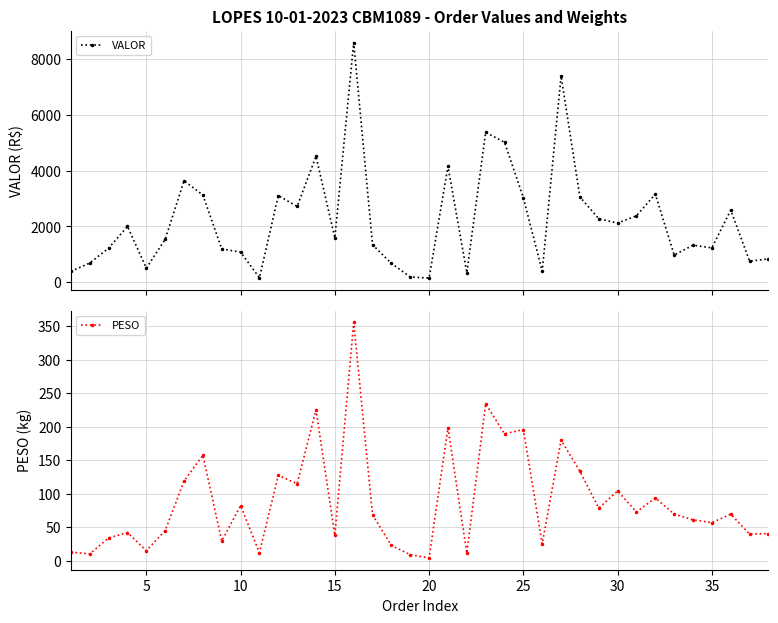

Rank the series by their average value, from lowest to highest.

PESO, VALOR